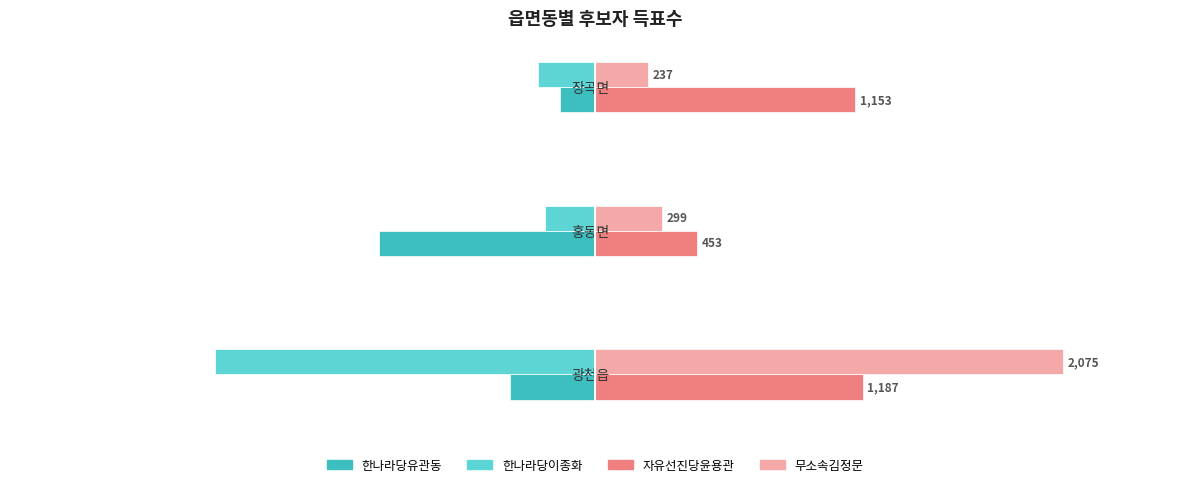

Rank the categories by 한나라당이종화 value from highest to lowest.

홍동면, 장곡면, 광천읍